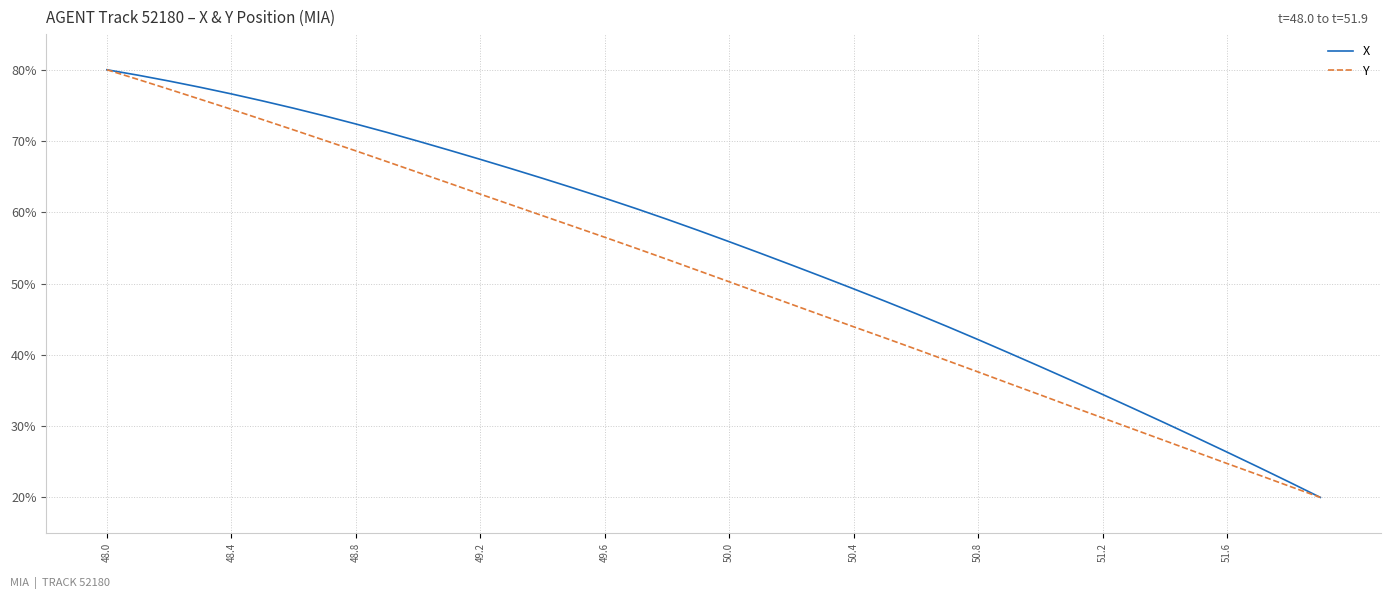

List the series in order of their overall mean, lowest first.

Y, X